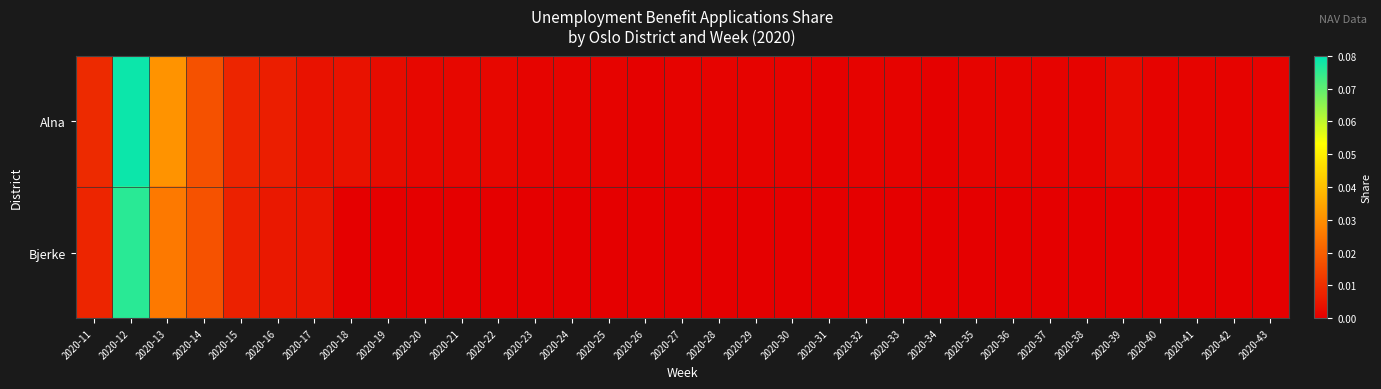

At which category is the sum across all series the highest?

2020-12